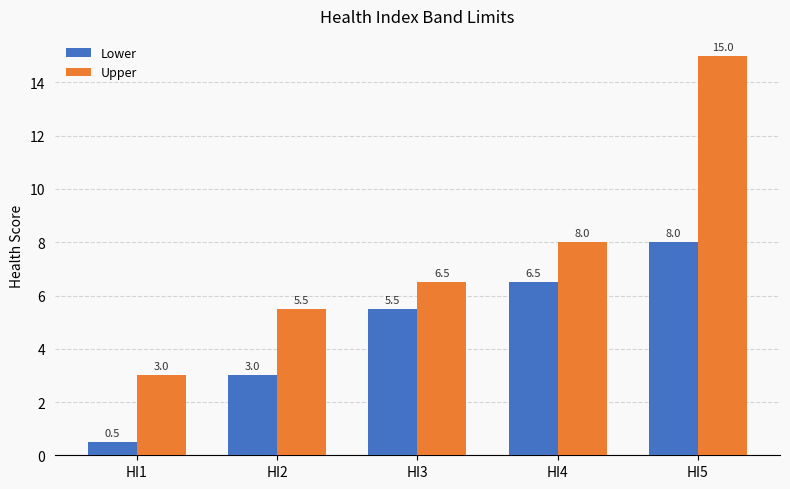

What is the value of the Lower bar at the 3rd from the left?

5.5